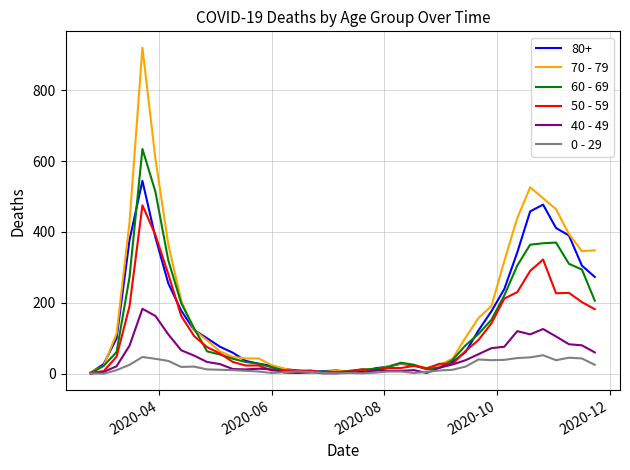

Rank the series by their maximum value, from highest to lowest.

70 - 79, 60 - 69, 80+, 50 - 59, 40 - 49, 0 - 29